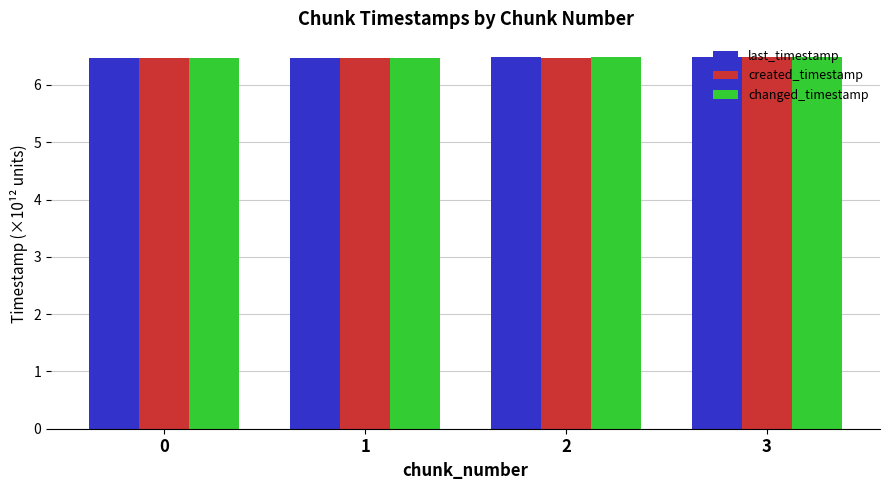

At how many categories does at least one series exceed 6?

4